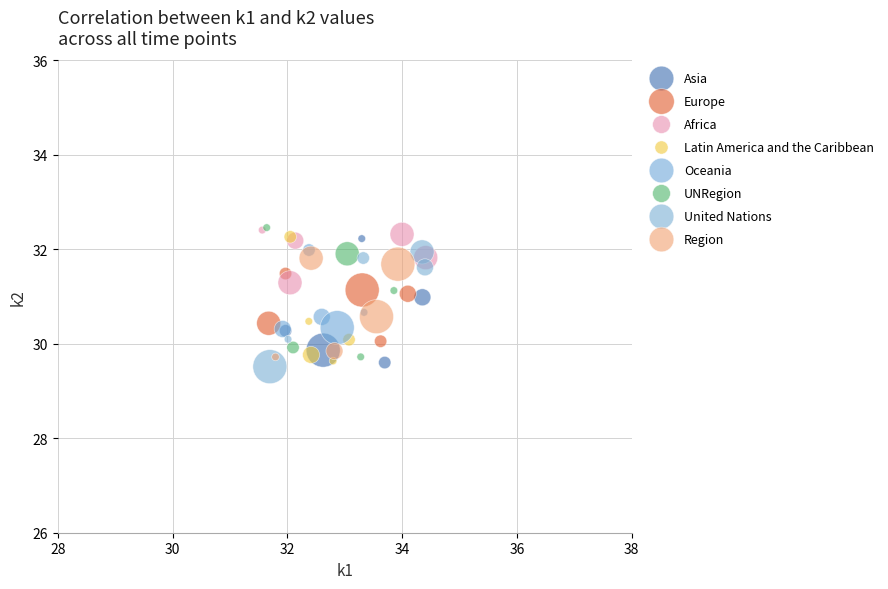

Which series contains the lowest Y value?

United Nations